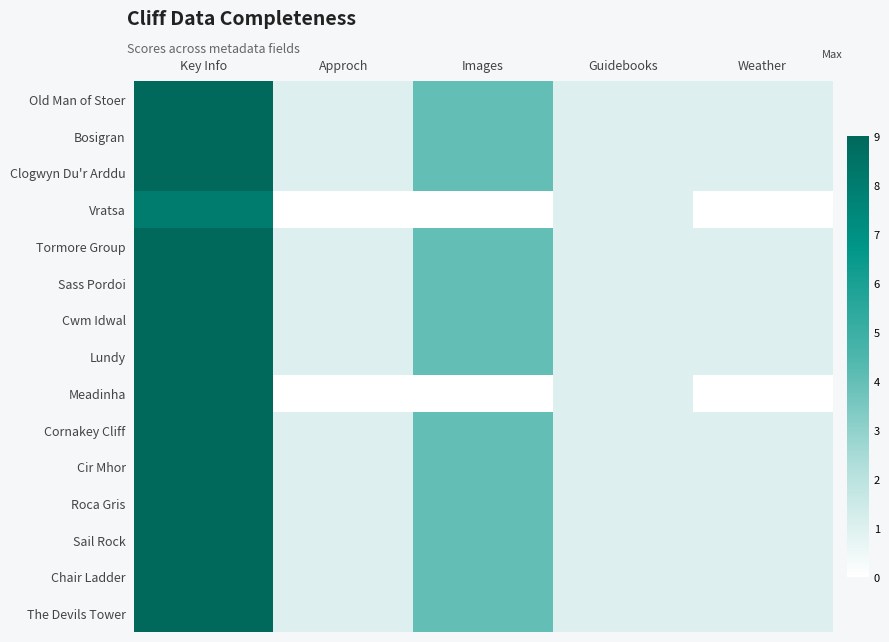

What is the maximum value shown in the chart?

9